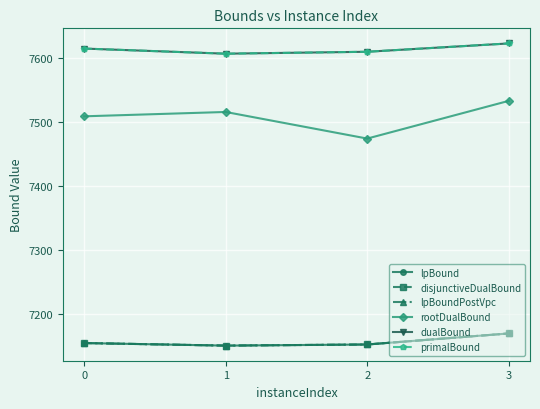

Is this an area chart (filled region under the line)?

No